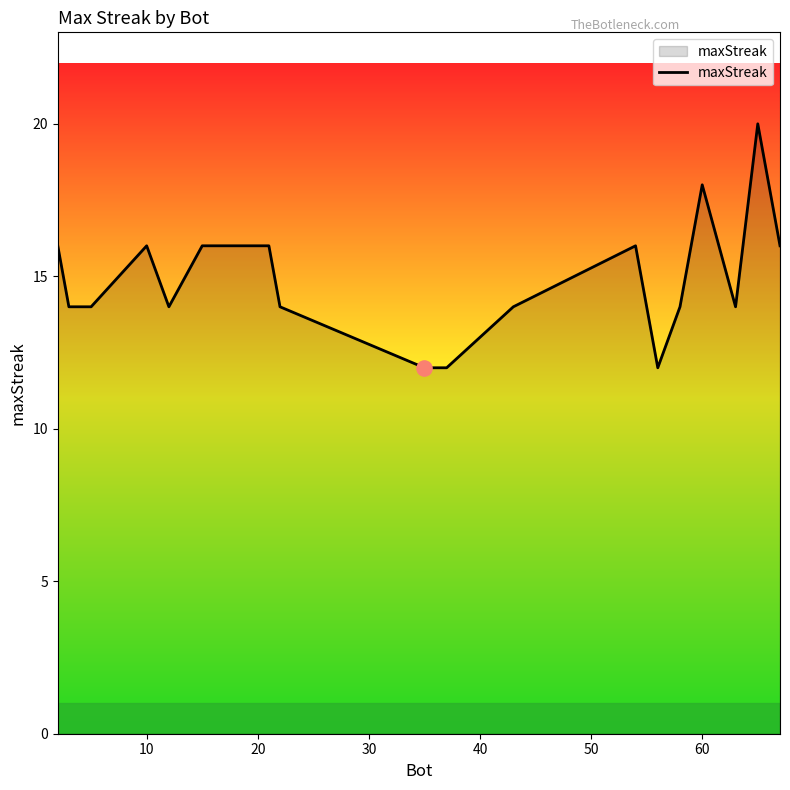

What is the difference between the maximum and minimum values?

8